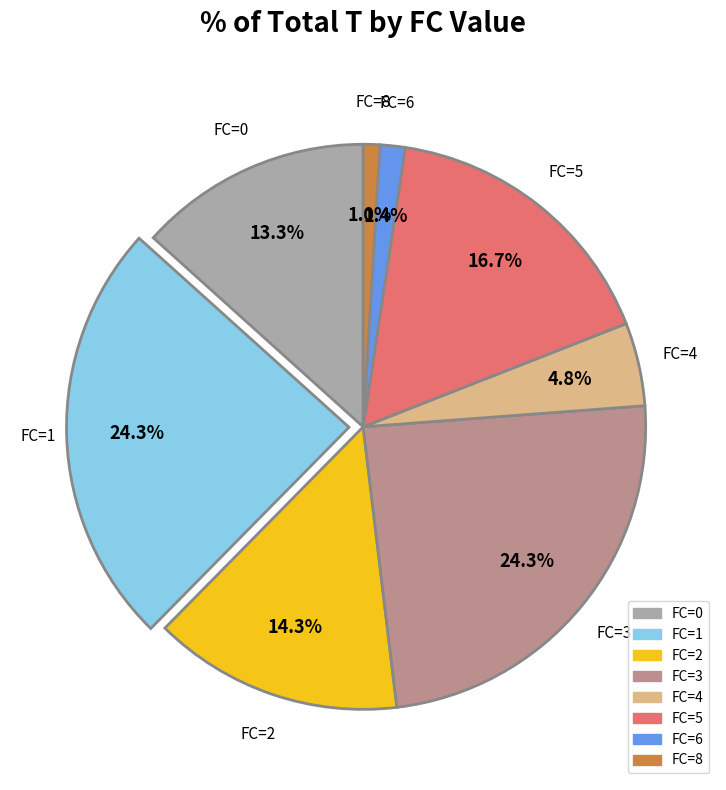

Is there any slice that represents more than half of the pie?

No